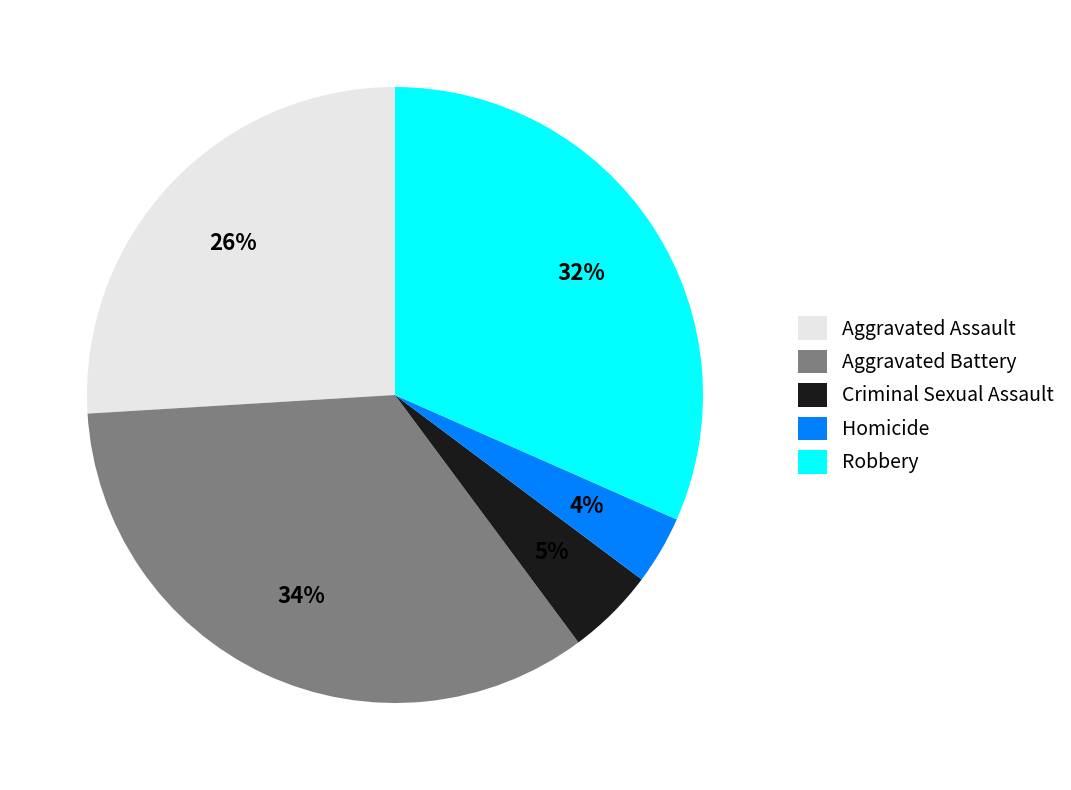

To the nearest percent, what percentage of the pie is Homicide?

4%